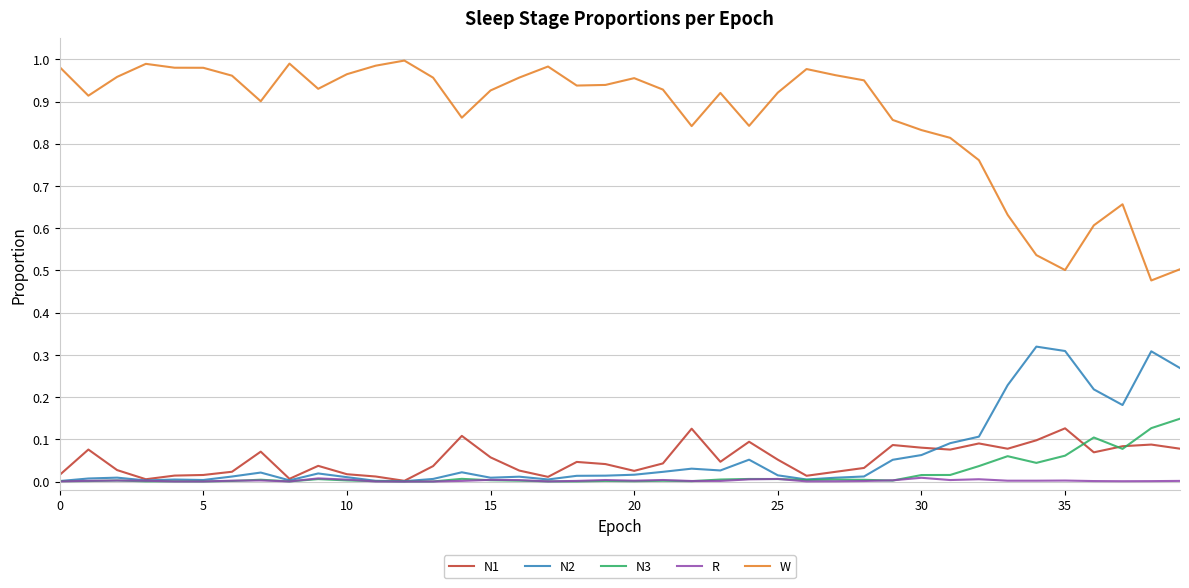

Which series has the largest range (max minus min)?

W